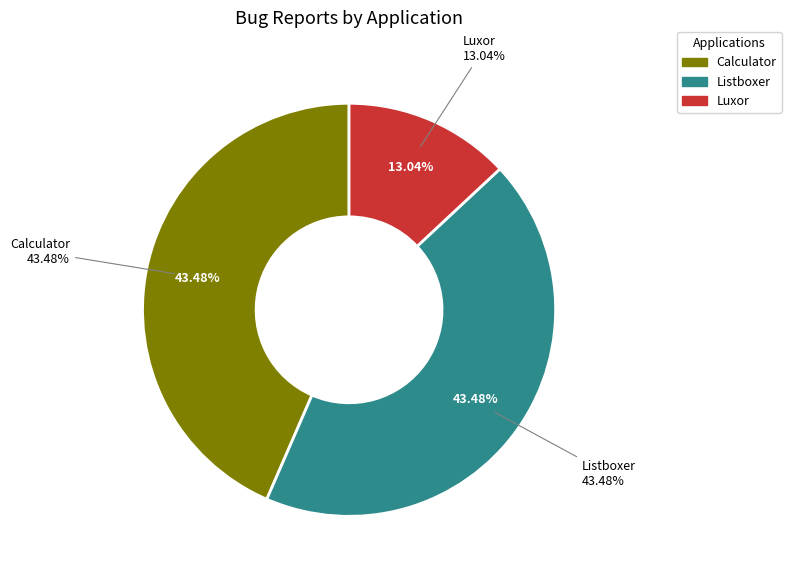

Is it true that Luxor is 13% of the pie?

True